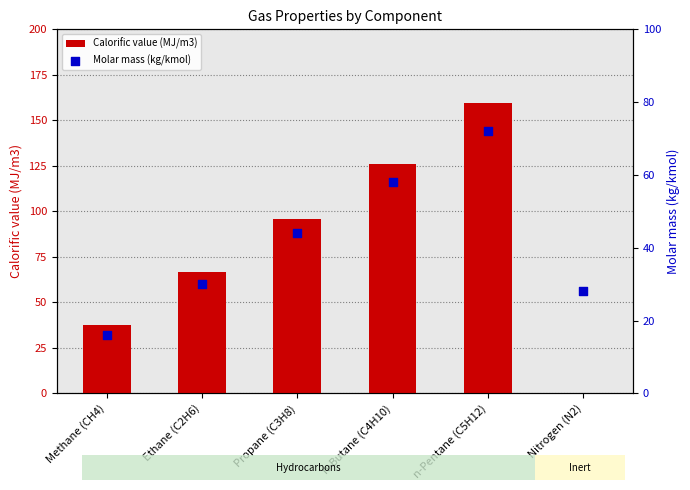

Which series has the largest total across all categories?

Calorific value (MJ/m3)